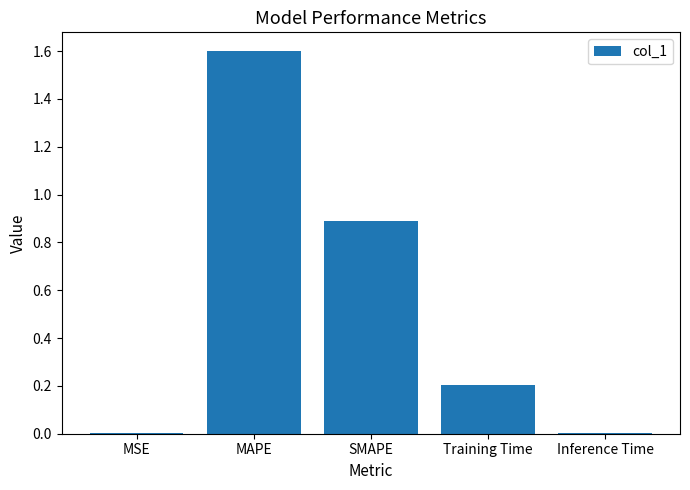

The chart shows a value of 0.5 at MAPE. True or false?

False